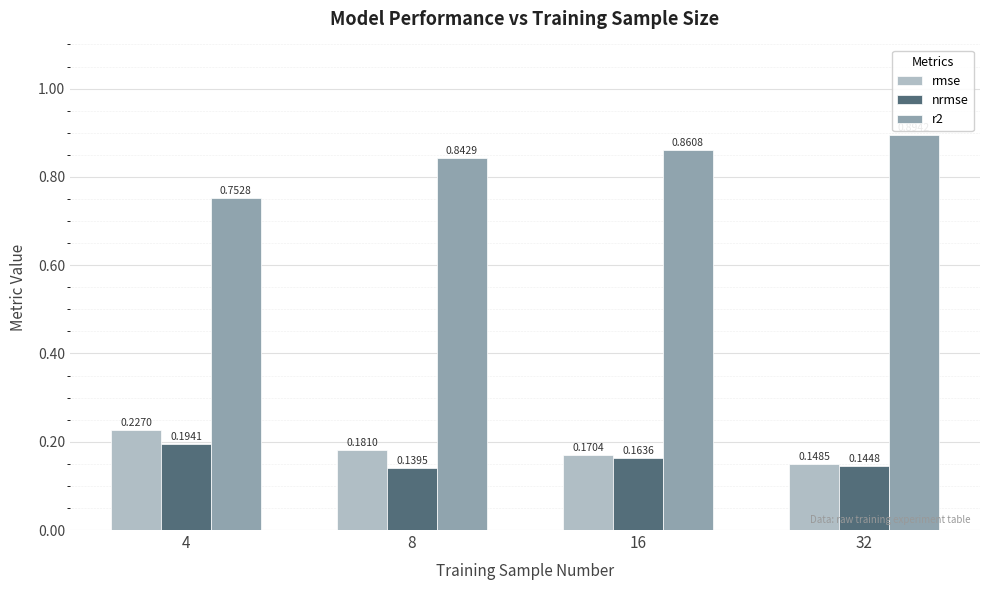

How many data points does each series have?

4